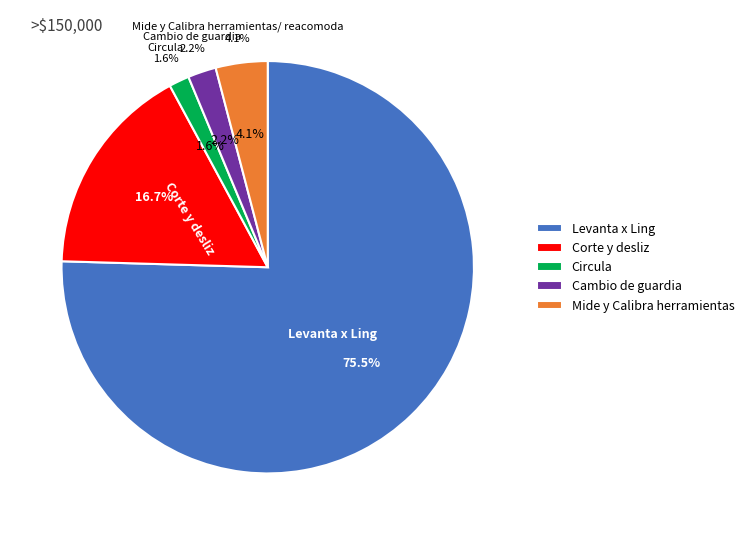

Which slice is the largest?

Levanta x Ling